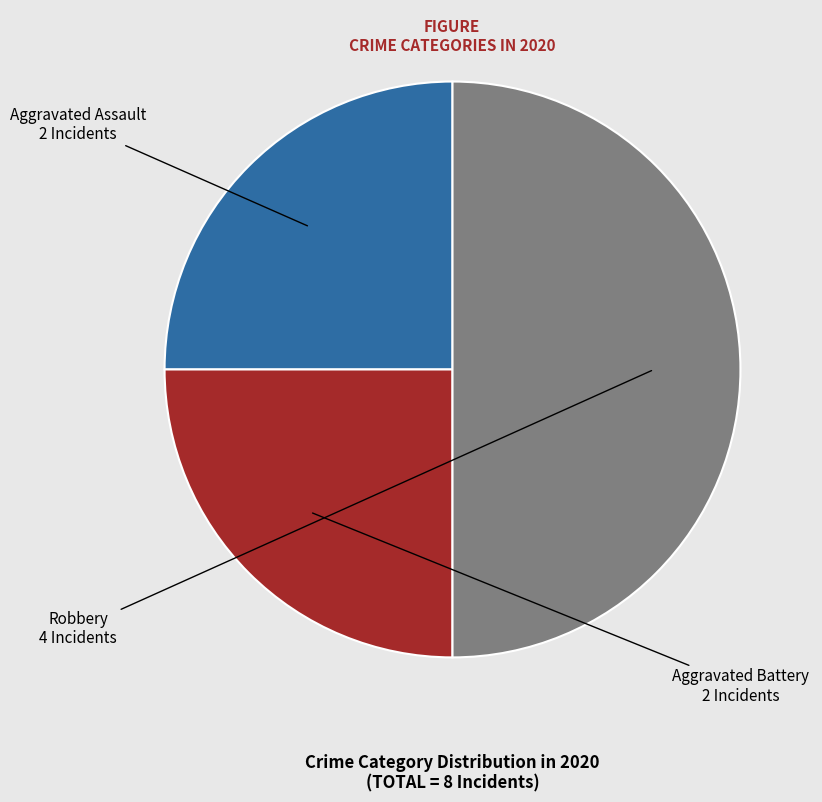

What is the largest slice in the pie chart?

Robbery